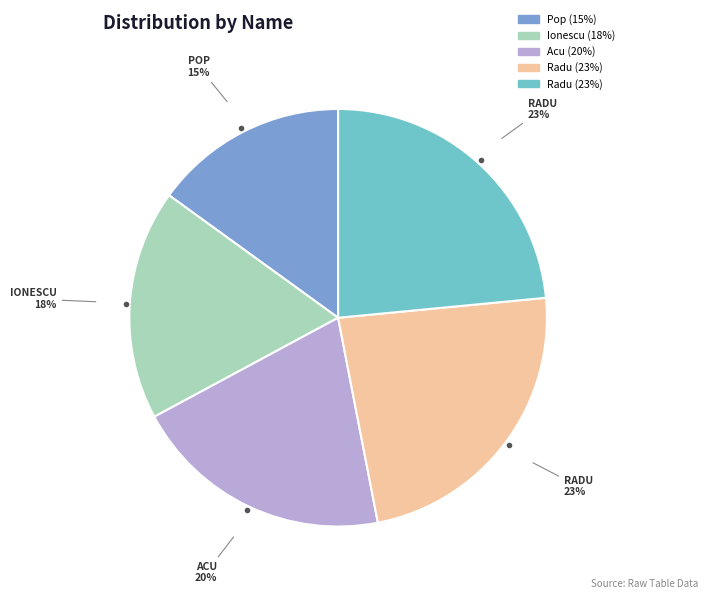

How many segments does this pie chart have?

5